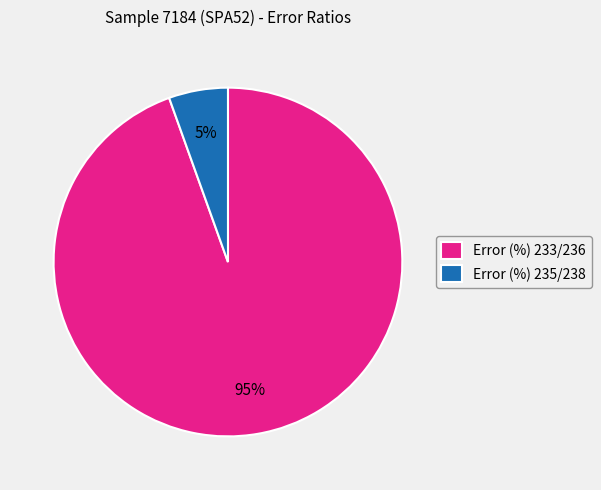

To the nearest percent, what portion does Error (%) 233/236 represent?

95%